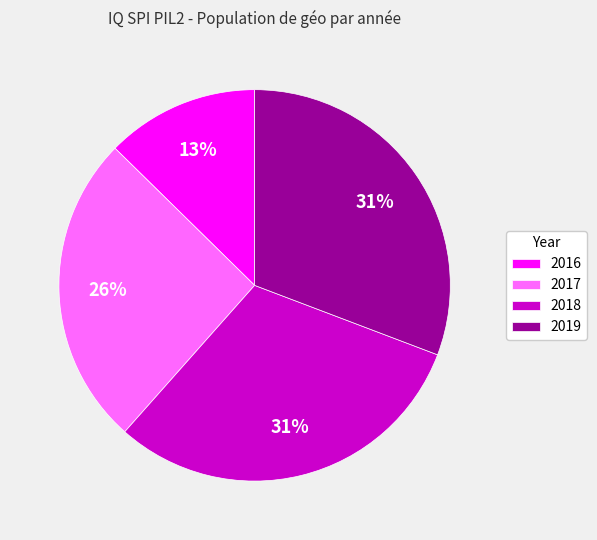

To the nearest percent, what is the difference between the largest and smallest slice percentages?

18%